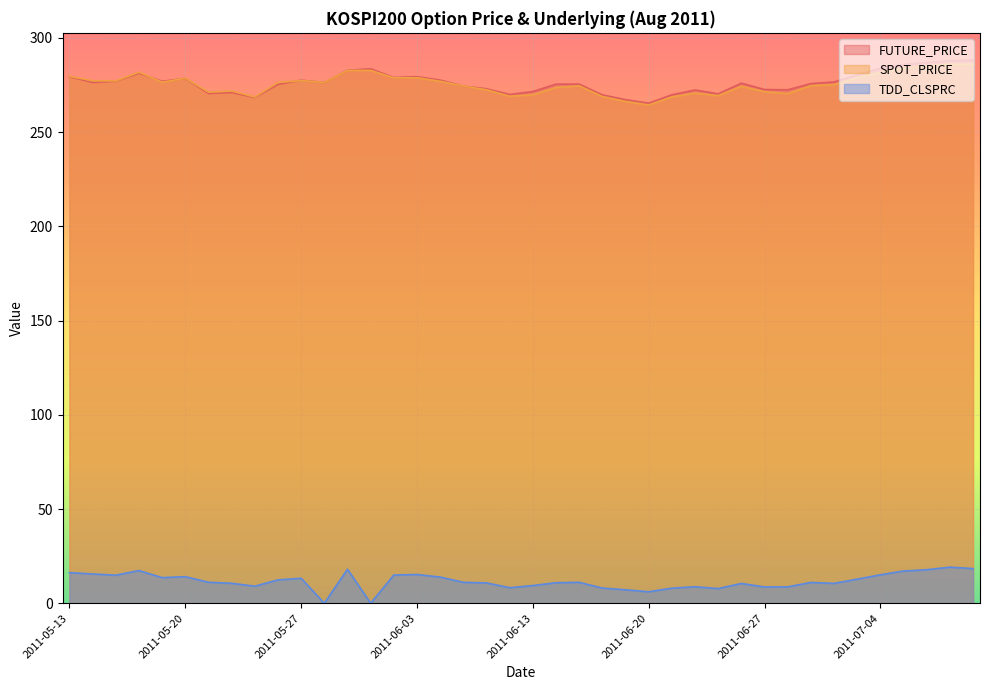

The value of SPOT_PRICE at 2011-06-21 is 428.9. True or false?

False